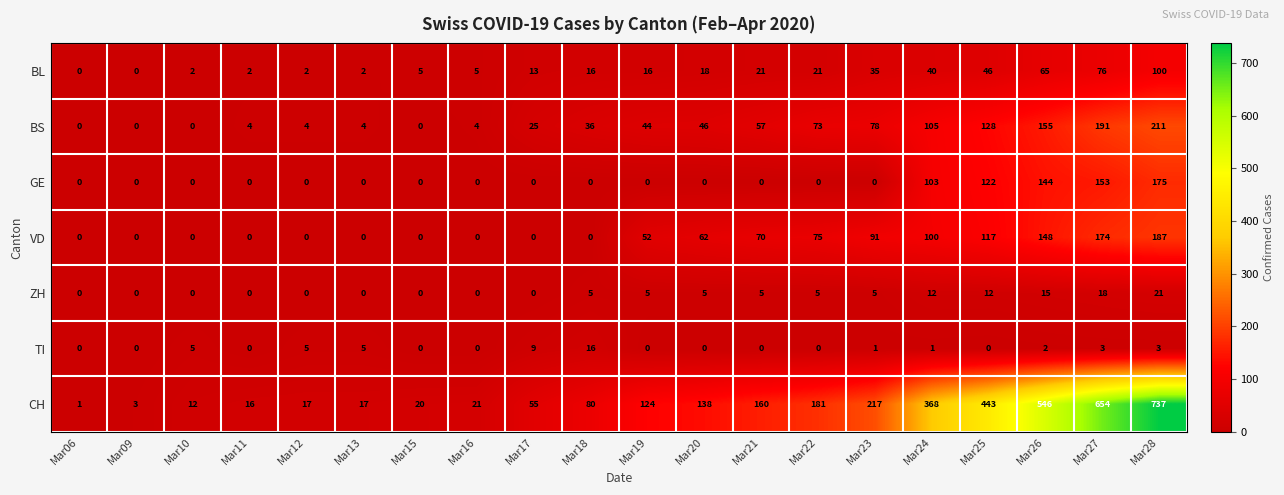

What is the total value across all series at Mar27?

1269